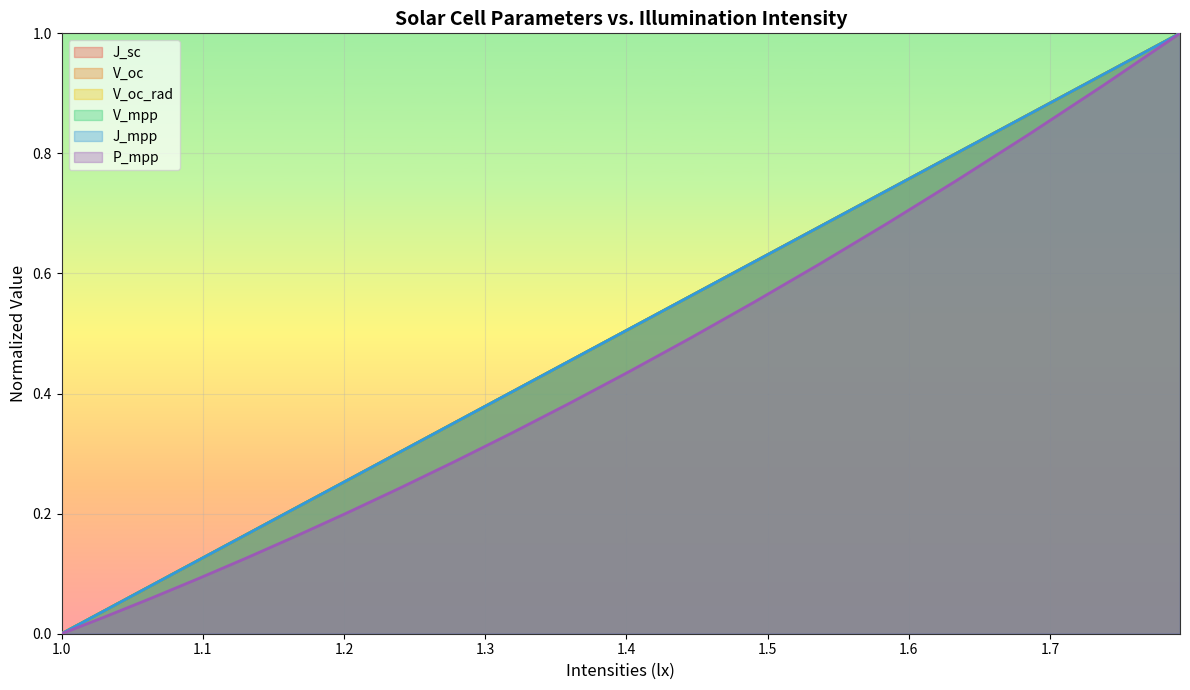

Reading right to left, extract all data points from this chart.

J_sc: 1.0	0.9	0.9	0.8	0.7	0.7	0.6	0.6	0.5	0.5	0.4	0.4	0.3	0.3	0.2	0.2	0.1	0.1	0.0	0.0
V_oc: 1.0	0.9	0.9	0.8	0.7	0.7	0.6	0.6	0.5	0.5	0.4	0.4	0.3	0.3	0.2	0.2	0.1	0.1	0.0	0.0
V_oc_rad: 1.0	0.9	0.9	0.8	0.7	0.7	0.6	0.6	0.5	0.5	0.4	0.4	0.3	0.3	0.2	0.2	0.1	0.1	0.0	0.0
V_mpp: 1.0	0.9	0.9	0.8	0.7	0.7	0.6	0.6	0.5	0.5	0.4	0.4	0.3	0.3	0.2	0.2	0.1	0.1	0.0	0.0
J_mpp: 1.0	0.9	0.9	0.8	0.7	0.7	0.6	0.6	0.5	0.5	0.4	0.4	0.3	0.3	0.2	0.2	0.1	0.1	0.0	0.0
P_mpp: 1.0	0.9	0.8	0.8	0.7	0.6	0.6	0.5	0.4	0.4	0.3	0.3	0.2	0.2	0.2	0.1	0.1	0.1	0.0	0.0